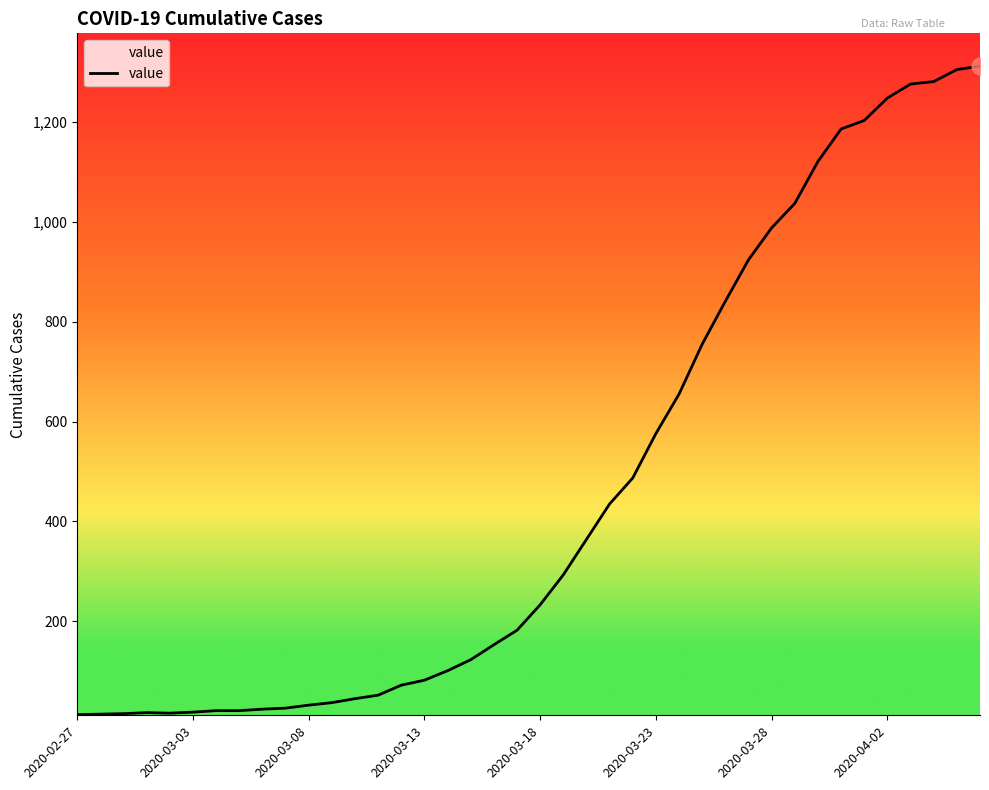

What is the greatest value displayed?

1312